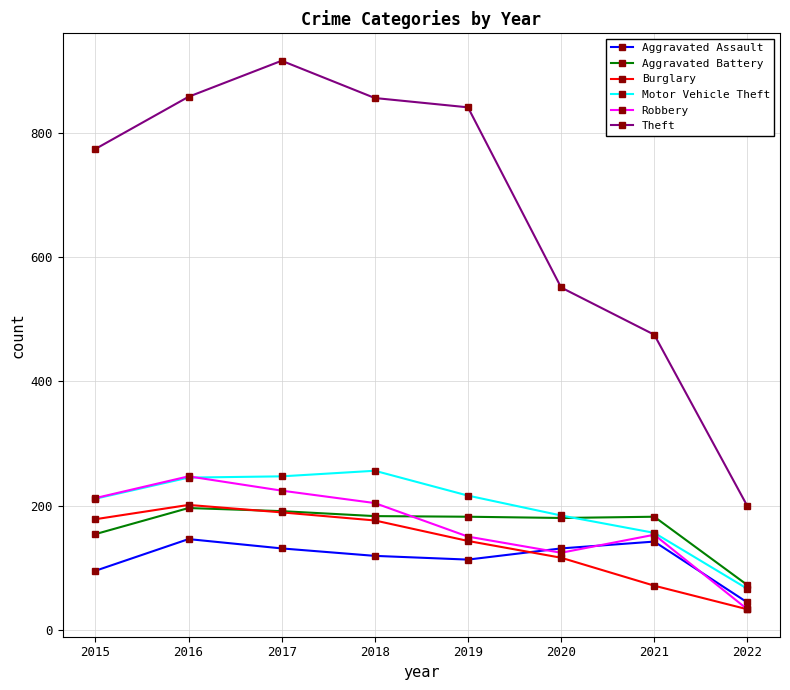

How many categories are shown in the chart?

8